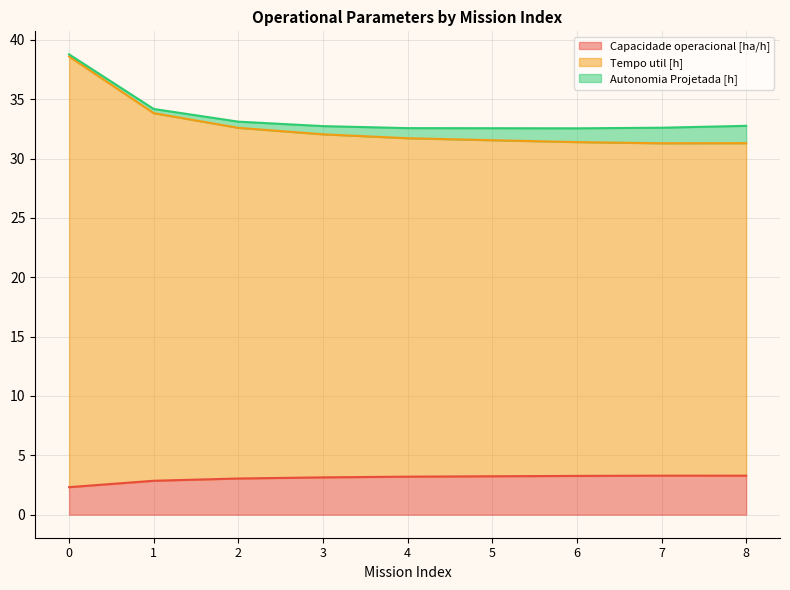

At which label does Capacidade operacional [ha/h] reach its peak?

7